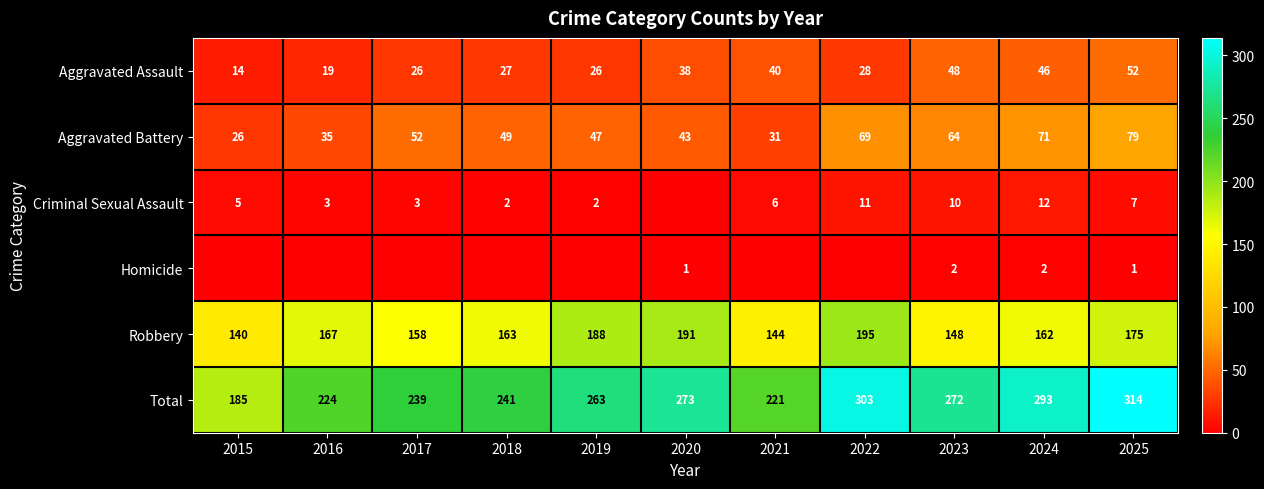

What is the difference between the maximum and minimum values in the Aggravated Assault series?

38